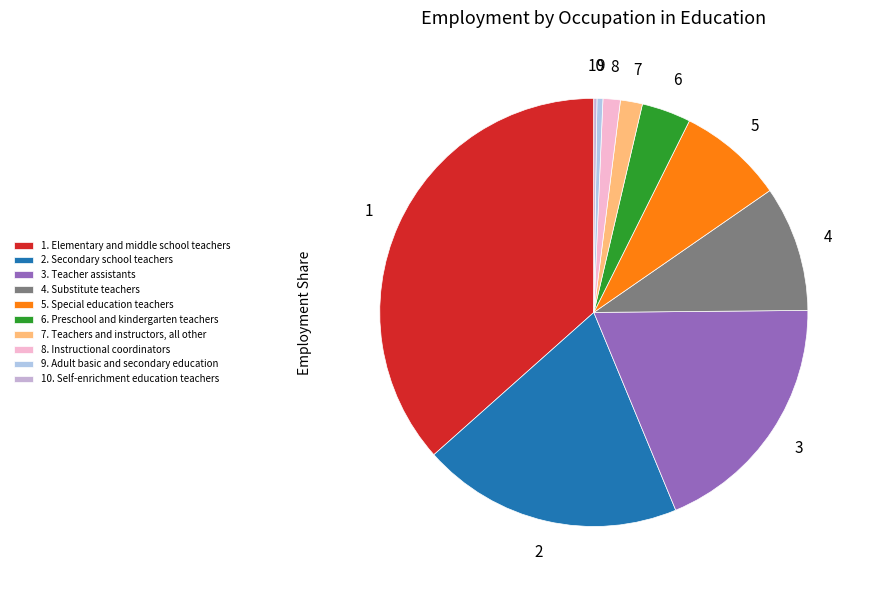

What is the largest slice in the pie chart?

1. Elementary and middle school teachers